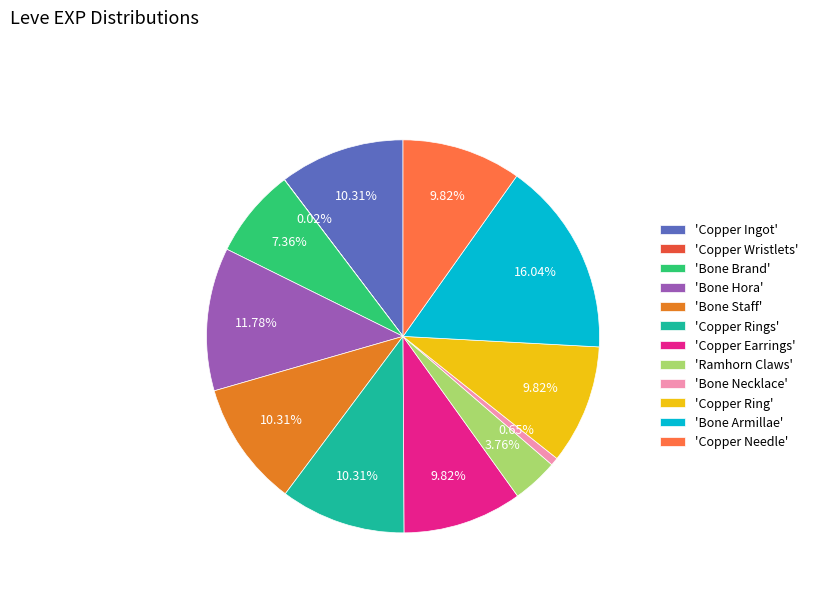

Which category has the biggest portion of the pie?

'Bone Armillae'